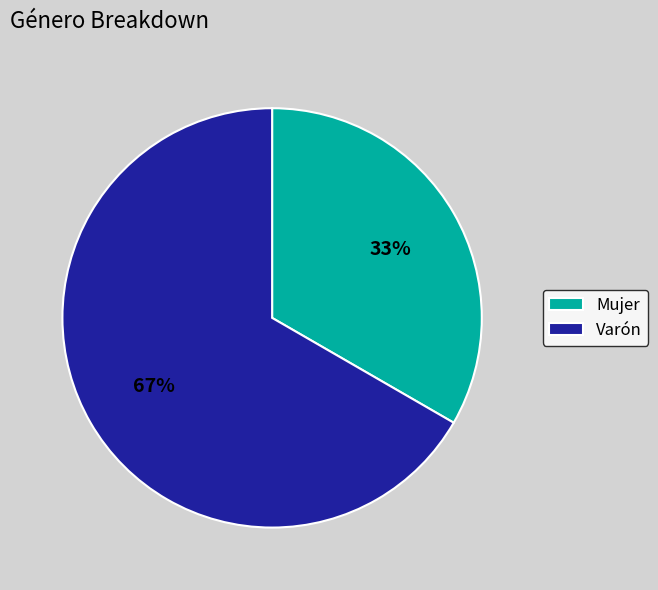

Between Varón and Mujer, which is larger?

Varón